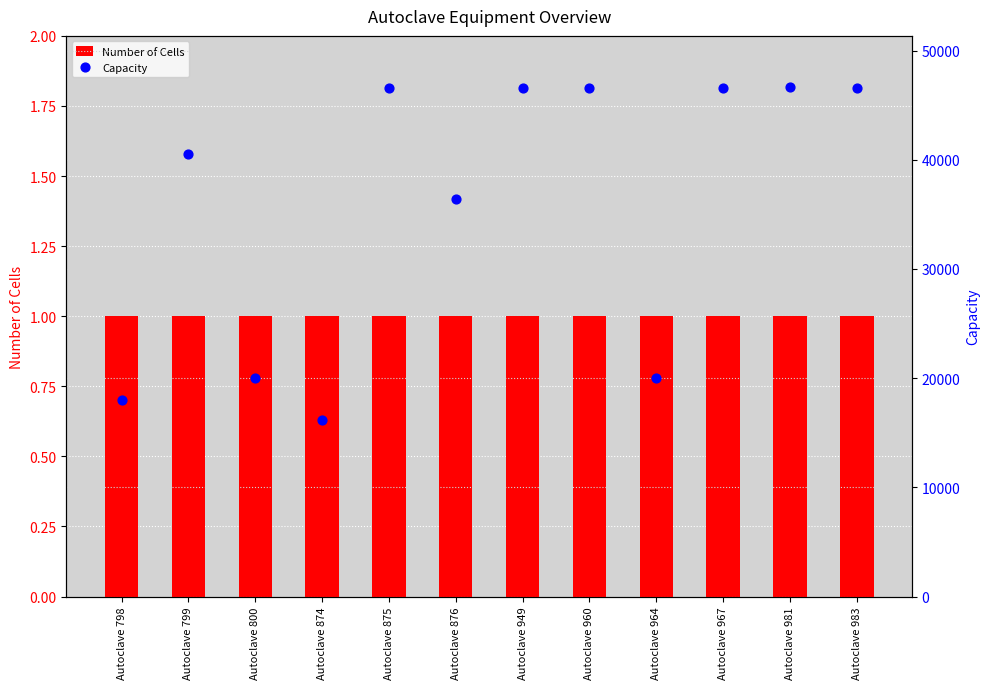

At which category is the sum across all series the highest?

Autoclave 981